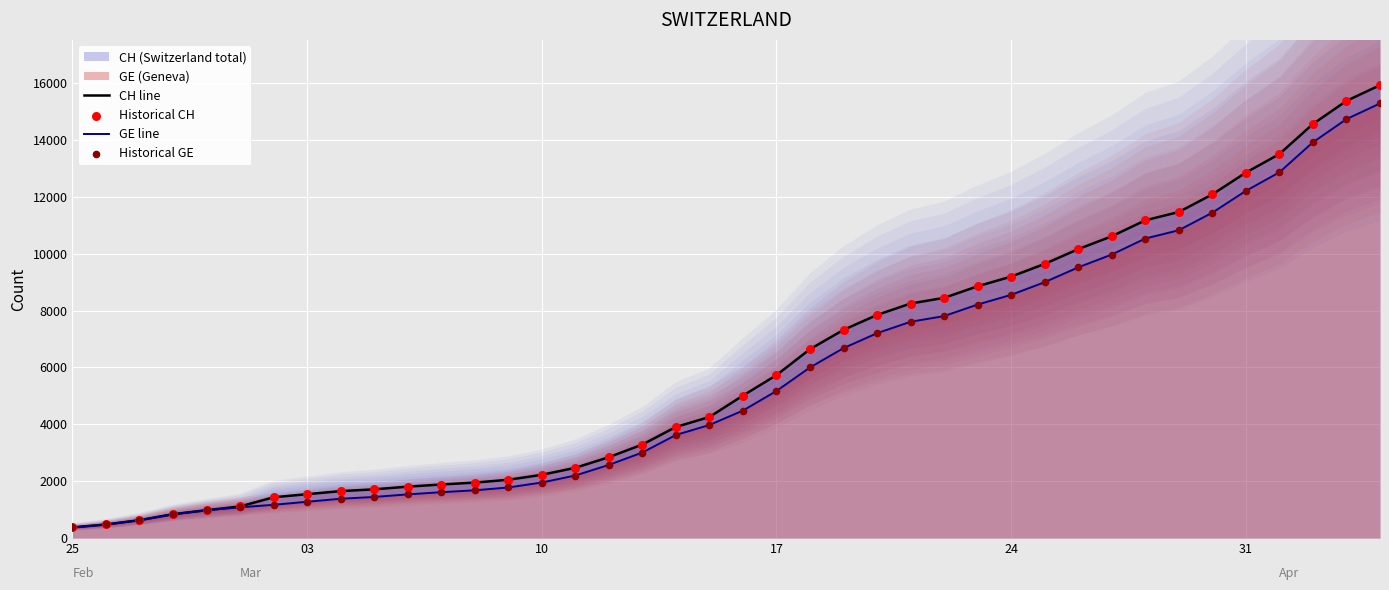

At how many categories does at least one series exceed 8471?

13